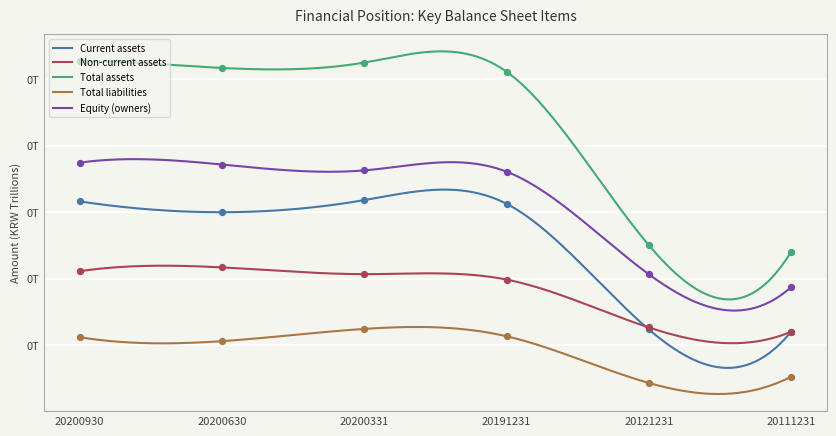

What are all the series names shown in the legend?

Current assets, Non-current assets, Total assets, Total liabilities, Equity (owners)